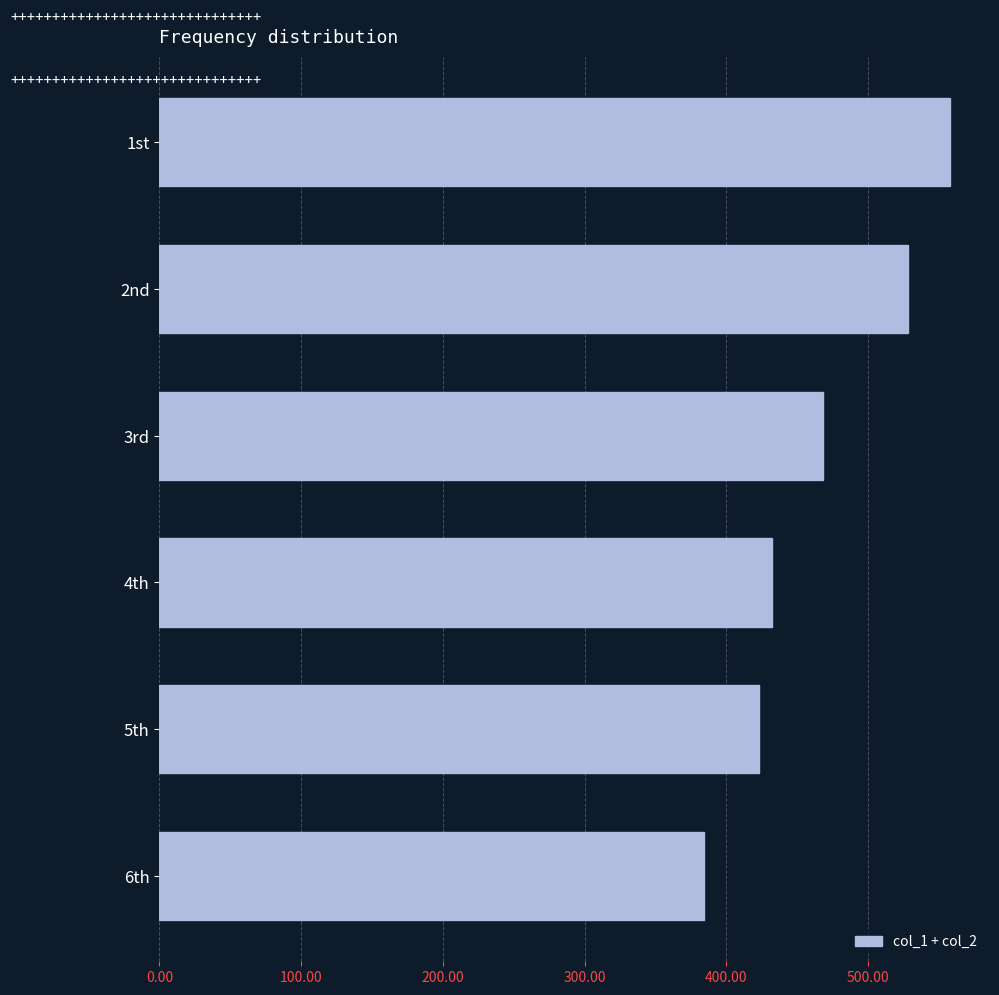

Which category has the lowest value across all series?

6th